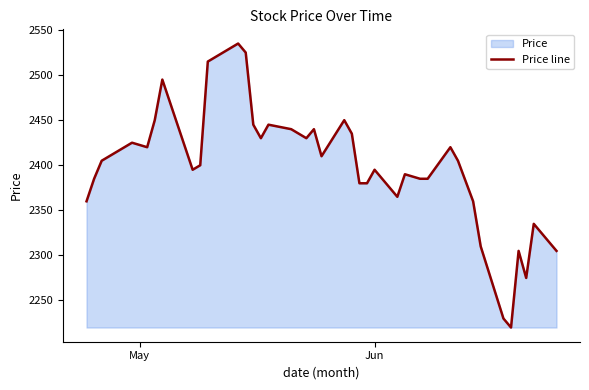

What is the maximum value shown in the chart?

2535